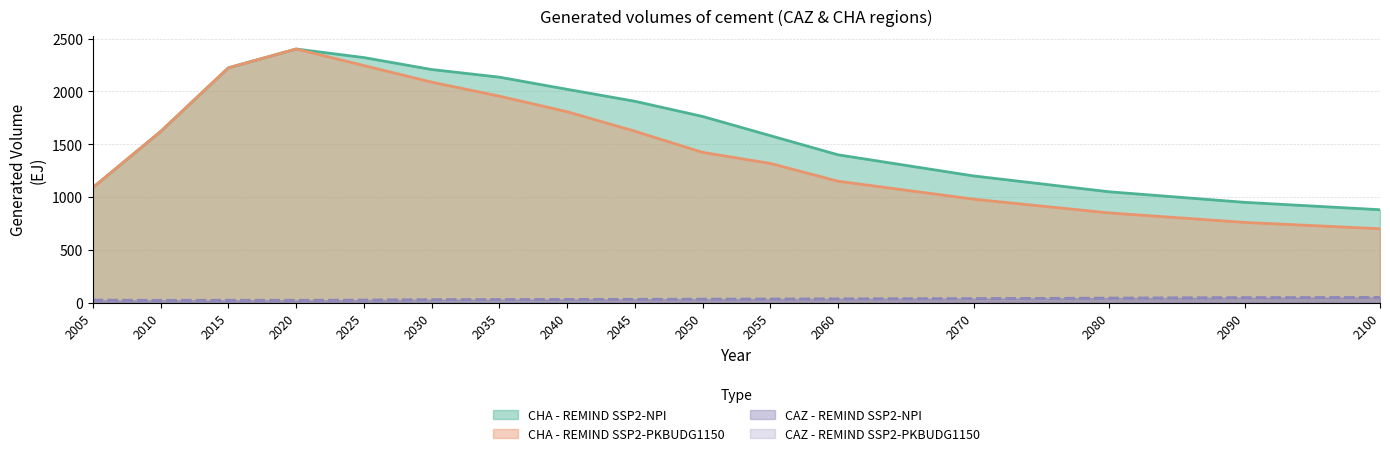

The value of CAZ - REMIND SSP2-NPI at 2090 is 48.1. True or false?

True